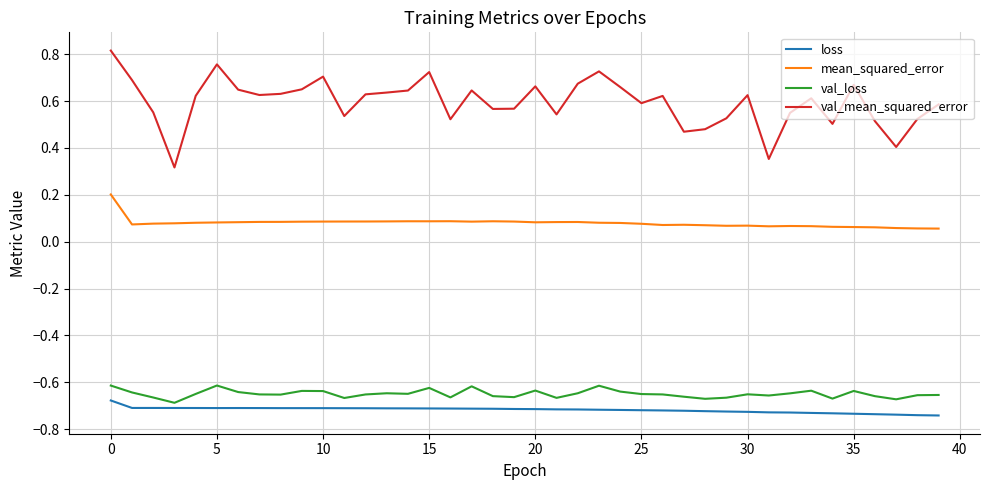

What is the minimum value for val_mean_squared_error?

0.3